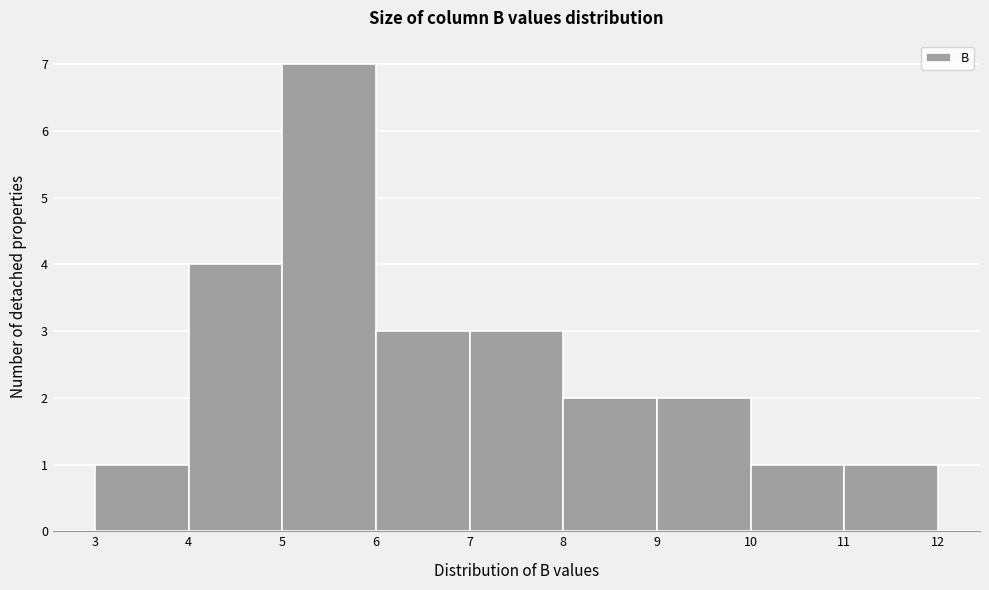

What is the height of the bar covering 5 to 6 on the x-axis? The values are not printed on the chart, so give them approximately, as read against the axis.

7